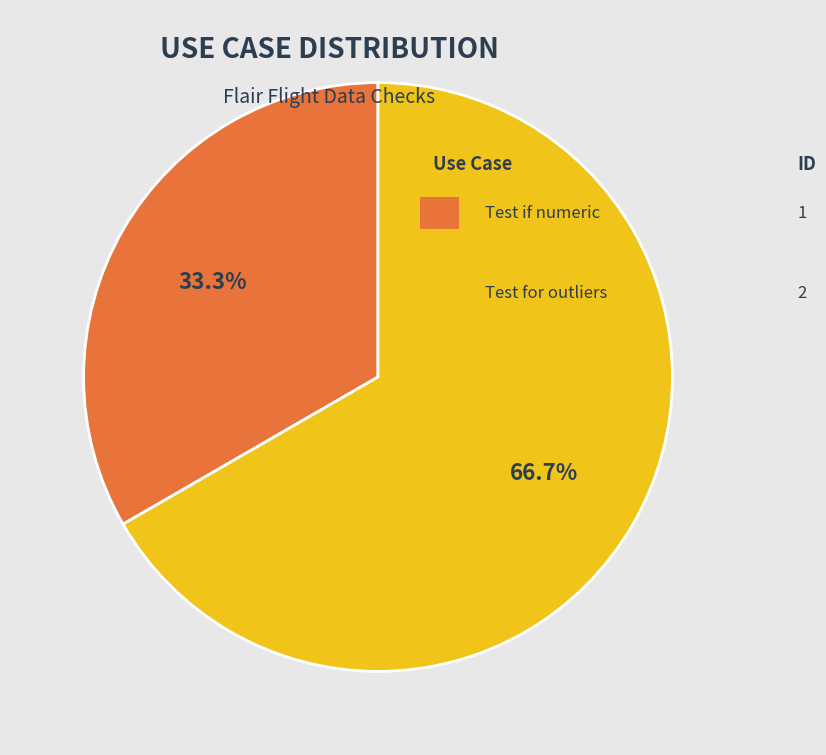

Count the number of slices in the pie.

2